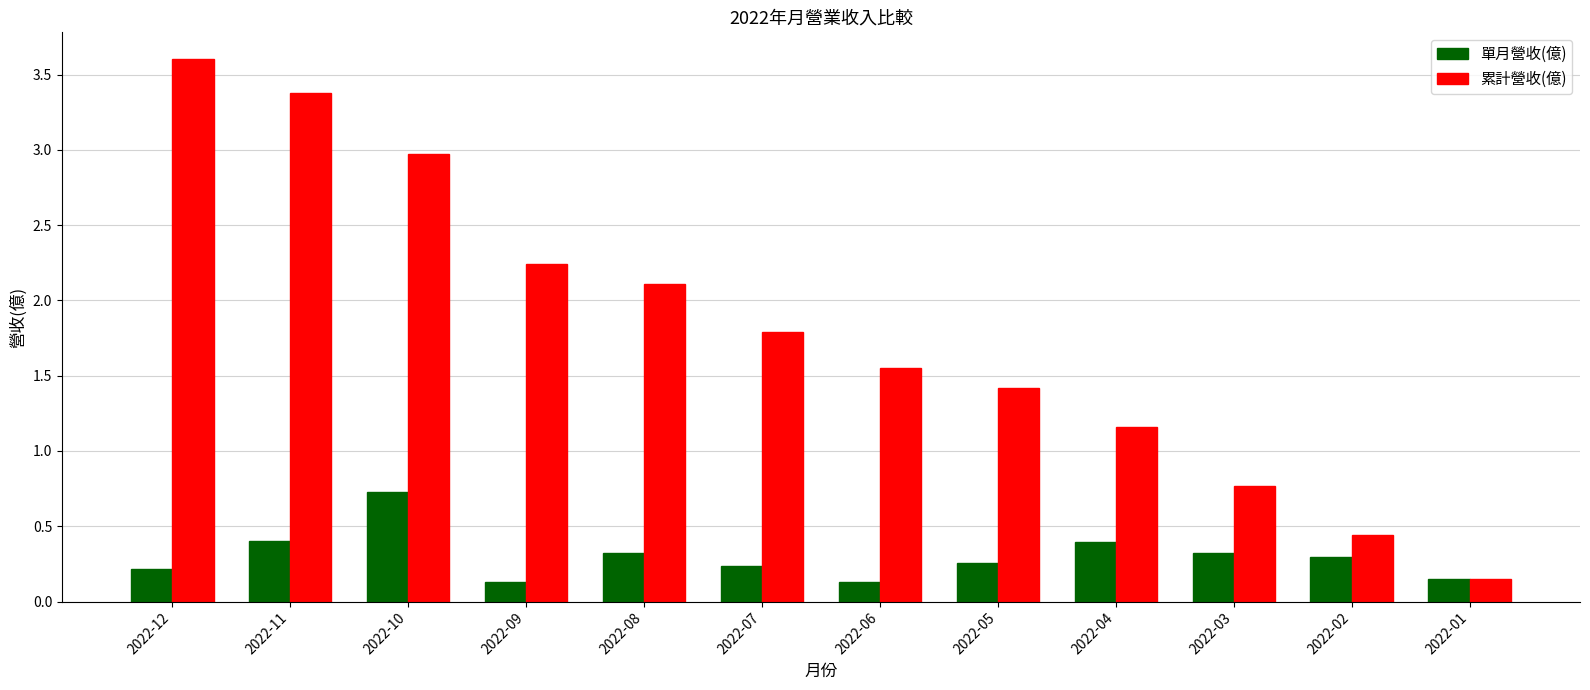

Which series has the largest range (max minus min)?

累計營收(億)